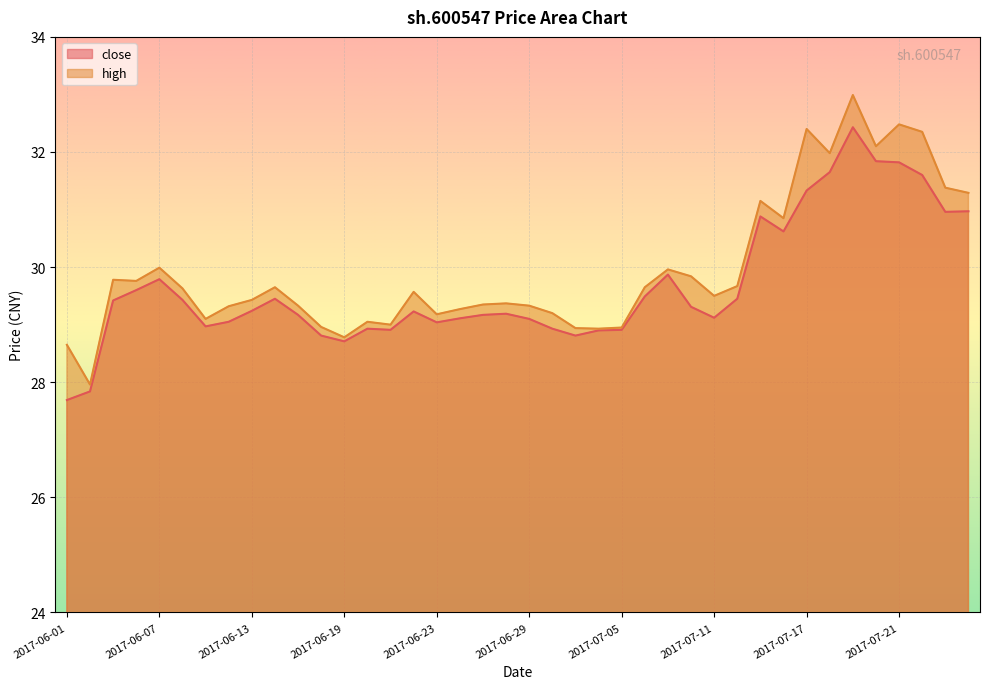

At which category is the sum across all series the highest?

2017-07-19